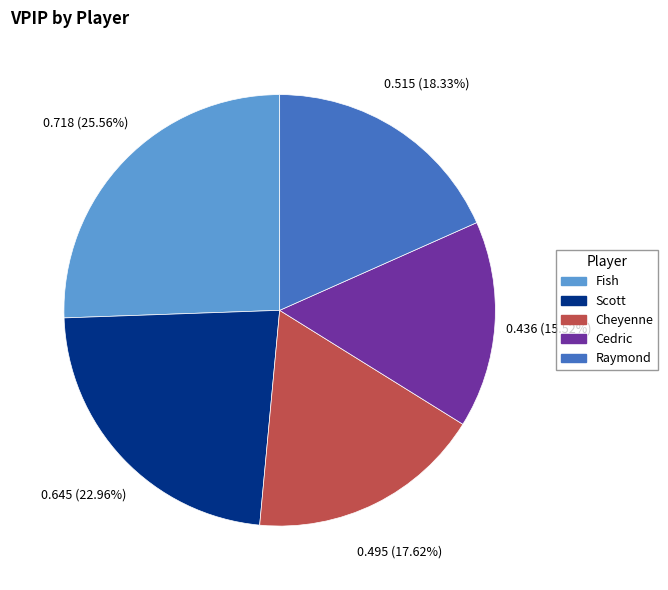

The Cedric slice represents 1% of the pie. True or false?

False